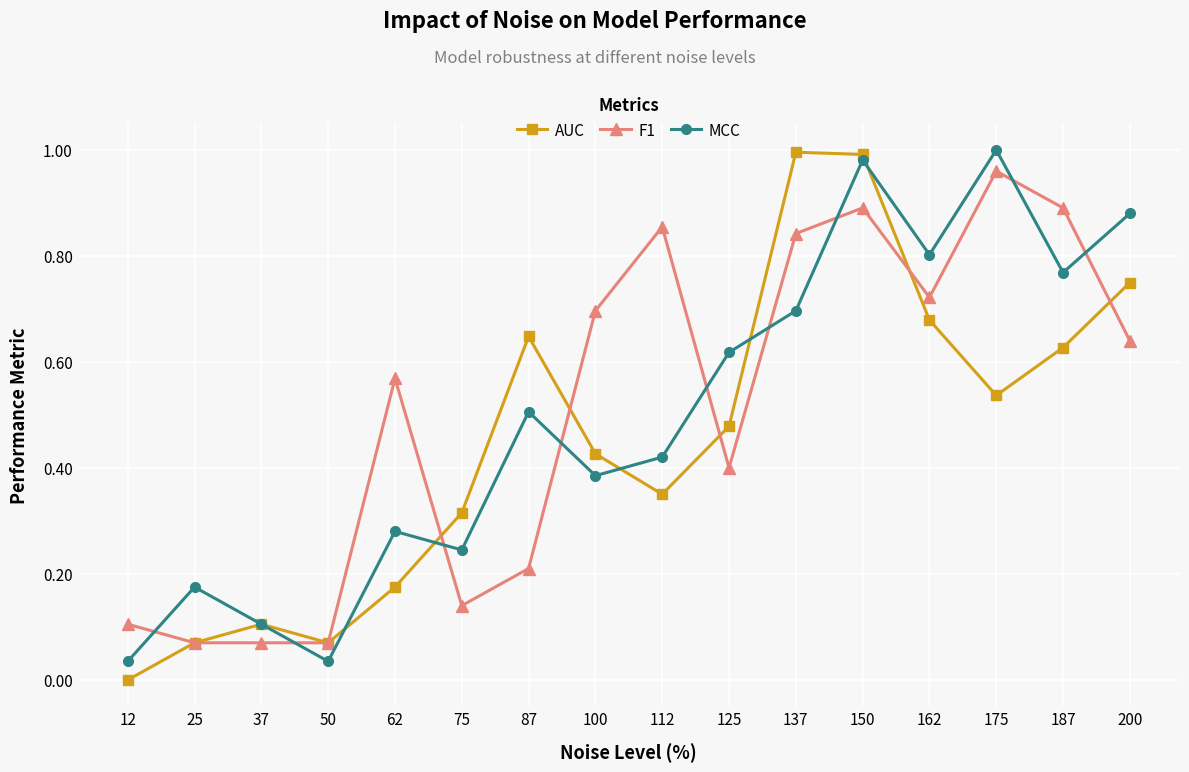

At which category is the sum across all series the highest?

150